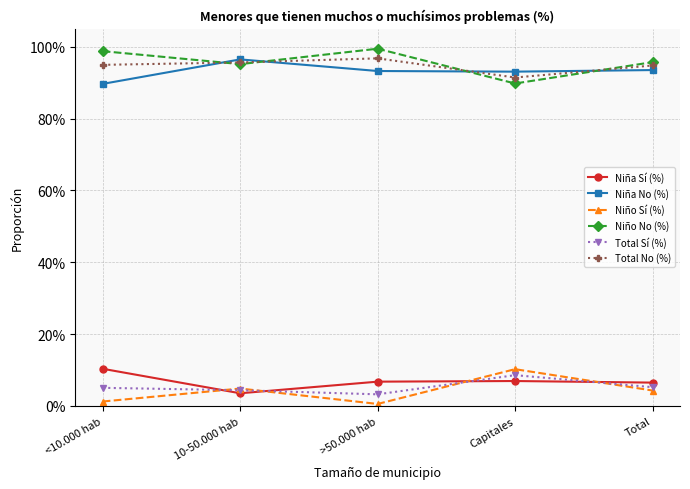

What are all the series names shown in the legend?

Niña Sí (%), Niña No (%), Niño Sí (%), Niño No (%), Total Sí (%), Total No (%)